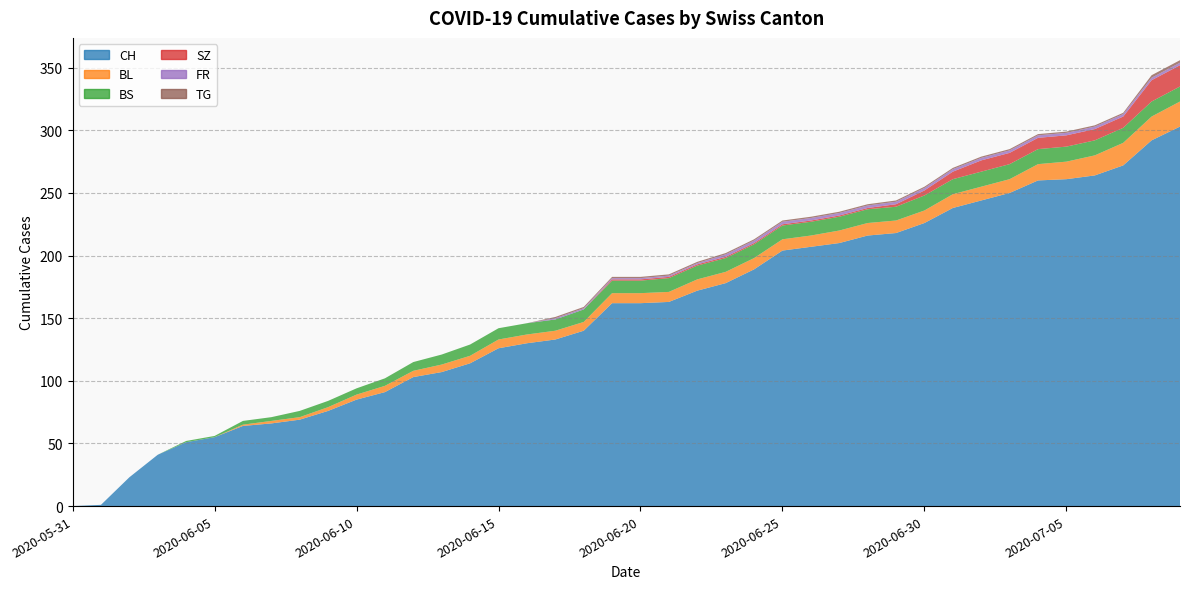

Reading right to left, transcribe all the data shown in this chart.

CH: 2020-07-09=303	2020-07-08=292	2020-07-07=272	2020-07-06=264	2020-07-05=261	2020-07-04=260	2020-07-03=250	2020-07-02=244	2020-07-01=238	2020-06-30=226	2020-06-29=218	2020-06-28=216	2020-06-27=210	2020-06-26=207	2020-06-25=204	2020-06-24=189	2020-06-23=178	2020-06-22=172	2020-06-21=163	2020-06-20=162	2020-06-19=162	2020-06-18=140	2020-06-17=133	2020-06-16=130	2020-06-15=126	2020-06-14=114	2020-06-13=107	2020-06-12=103	2020-06-11=91	2020-06-10=85	2020-06-09=76	2020-06-08=69	2020-06-07=66	2020-06-06=64	2020-06-05=55	2020-06-04=51	2020-06-03=41	2020-06-02=23	2020-06-01=1	2020-05-31=0
BL: 2020-07-09=20	2020-07-08=19	2020-07-07=18	2020-07-06=16	2020-07-05=14	2020-07-04=13	2020-07-03=11	2020-07-02=11	2020-07-01=11	2020-06-30=10	2020-06-29=10	2020-06-28=10	2020-06-27=10	2020-06-26=9	2020-06-25=9	2020-06-24=9	2020-06-23=9	2020-06-22=9	2020-06-21=8	2020-06-20=8	2020-06-19=8	2020-06-18=7	2020-06-17=7	2020-06-16=7	2020-06-15=7	2020-06-14=6	2020-06-13=6	2020-06-12=5	2020-06-11=5	2020-06-10=4	2020-06-09=3	2020-06-08=2	2020-06-07=2	2020-06-06=1	2020-06-05=0	2020-06-04=0	2020-06-03=0	2020-06-02=0	2020-06-01=0	2020-05-31=0
BS: 2020-07-09=12	2020-07-08=12	2020-07-07=12	2020-07-06=12	2020-07-05=12	2020-07-04=12	2020-07-03=12	2020-07-02=12	2020-07-01=12	2020-06-30=12	2020-06-29=11	2020-06-28=11	2020-06-27=11	2020-06-26=11	2020-06-25=11	2020-06-24=11	2020-06-23=11	2020-06-22=11	2020-06-21=11	2020-06-20=10	2020-06-19=10	2020-06-18=10	2020-06-17=9	2020-06-16=9	2020-06-15=9	2020-06-14=9	2020-06-13=8	2020-06-12=7	2020-06-11=6	2020-06-10=5	2020-06-09=5	2020-06-08=5	2020-06-07=3	2020-06-06=3	2020-06-05=1	2020-06-04=1	2020-06-03=0	2020-06-02=0	2020-06-01=0	2020-05-31=0
SZ: 2020-07-09=17	2020-07-08=17	2020-07-07=9	2020-07-06=9	2020-07-05=9	2020-07-04=9	2020-07-03=9	2020-07-02=9	2020-07-01=6	2020-06-30=4	2020-06-29=2	2020-06-28=1	2020-06-27=1	2020-06-26=1	2020-06-25=1	2020-06-24=1	2020-06-23=1	2020-06-22=1	2020-06-21=1	2020-06-20=1	2020-06-19=1	2020-06-18=0	2020-06-17=0	2020-06-16=0	2020-06-15=0	2020-06-14=0	2020-06-13=0	2020-06-12=0	2020-06-11=0	2020-06-10=0	2020-06-09=0	2020-06-08=0	2020-06-07=0	2020-06-06=0	2020-06-05=0	2020-06-04=0	2020-06-03=0	2020-06-02=0	2020-06-01=0	2020-05-31=0
FR: 2020-07-09=2	2020-07-08=2	2020-07-07=2	2020-07-06=2	2020-07-05=2	2020-07-04=2	2020-07-03=2	2020-07-02=2	2020-07-01=2	2020-06-30=2	2020-06-29=2	2020-06-28=2	2020-06-27=2	2020-06-26=2	2020-06-25=2	2020-06-24=2	2020-06-23=2	2020-06-22=1	2020-06-21=1	2020-06-20=1	2020-06-19=1	2020-06-18=1	2020-06-17=1	2020-06-16=0	2020-06-15=0	2020-06-14=0	2020-06-13=0	2020-06-12=0	2020-06-11=0	2020-06-10=0	2020-06-09=0	2020-06-08=0	2020-06-07=0	2020-06-06=0	2020-06-05=0	2020-06-04=0	2020-06-03=0	2020-06-02=0	2020-06-01=0	2020-05-31=0
TG: 2020-07-09=2	2020-07-08=2	2020-07-07=1	2020-07-06=1	2020-07-05=1	2020-07-04=1	2020-07-03=1	2020-07-02=1	2020-07-01=1	2020-06-30=1	2020-06-29=1	2020-06-28=1	2020-06-27=1	2020-06-26=1	2020-06-25=1	2020-06-24=1	2020-06-23=1	2020-06-22=1	2020-06-21=1	2020-06-20=1	2020-06-19=1	2020-06-18=1	2020-06-17=1	2020-06-16=0	2020-06-15=0	2020-06-14=0	2020-06-13=0	2020-06-12=0	2020-06-11=0	2020-06-10=0	2020-06-09=0	2020-06-08=0	2020-06-07=0	2020-06-06=0	2020-06-05=0	2020-06-04=0	2020-06-03=0	2020-06-02=0	2020-06-01=0	2020-05-31=0